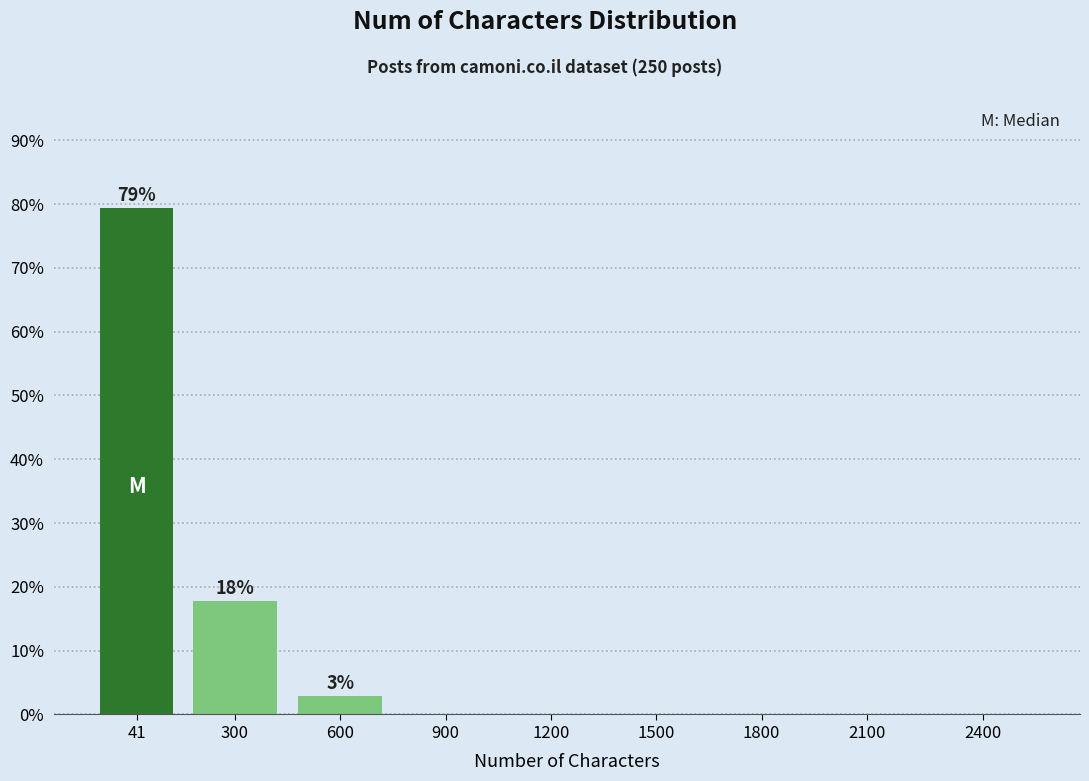

Reading left to right, transcribe all the data shown in this chart.

41=79.4	300=17.7	600=2.8	900=0.0	1200=0.0	1500=0.0	1800=0.0	2100=0.0	2400=0.0